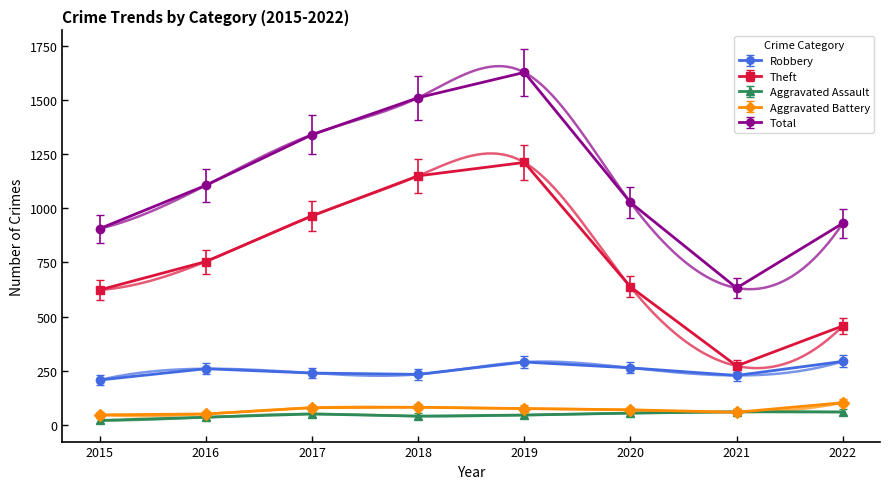

Rank the series at 2017 from highest to lowest value.

Total, Theft, Robbery, Aggravated Battery, Aggravated Assault